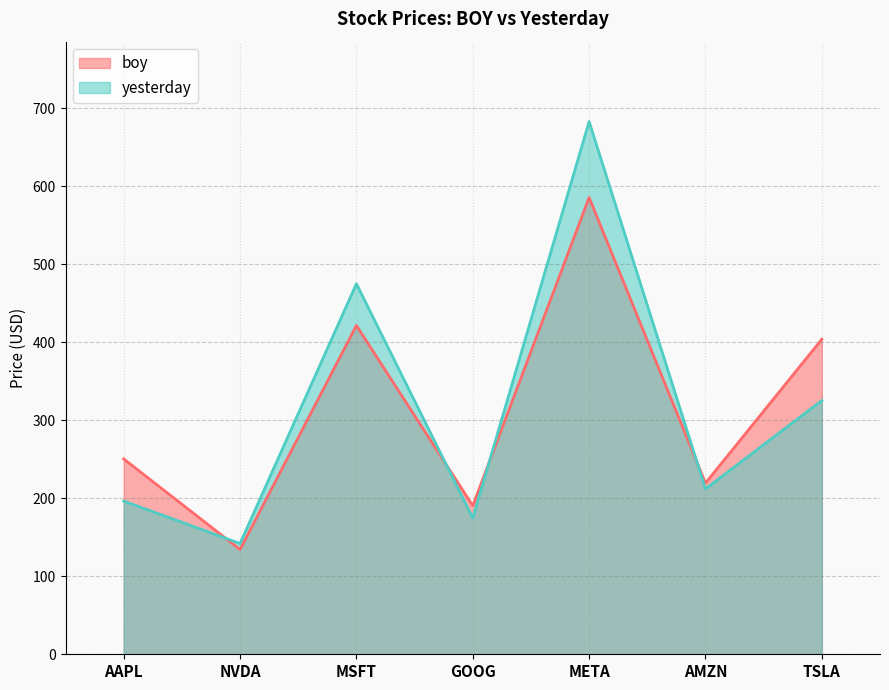

The value of yesterday at AAPL is 196.4. True or false?

True